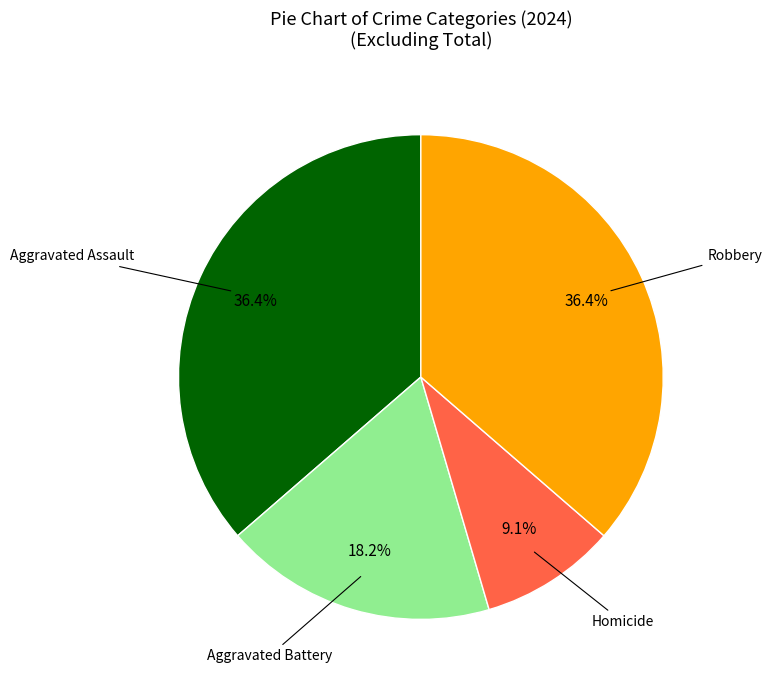

Does any single category account for the majority?

No